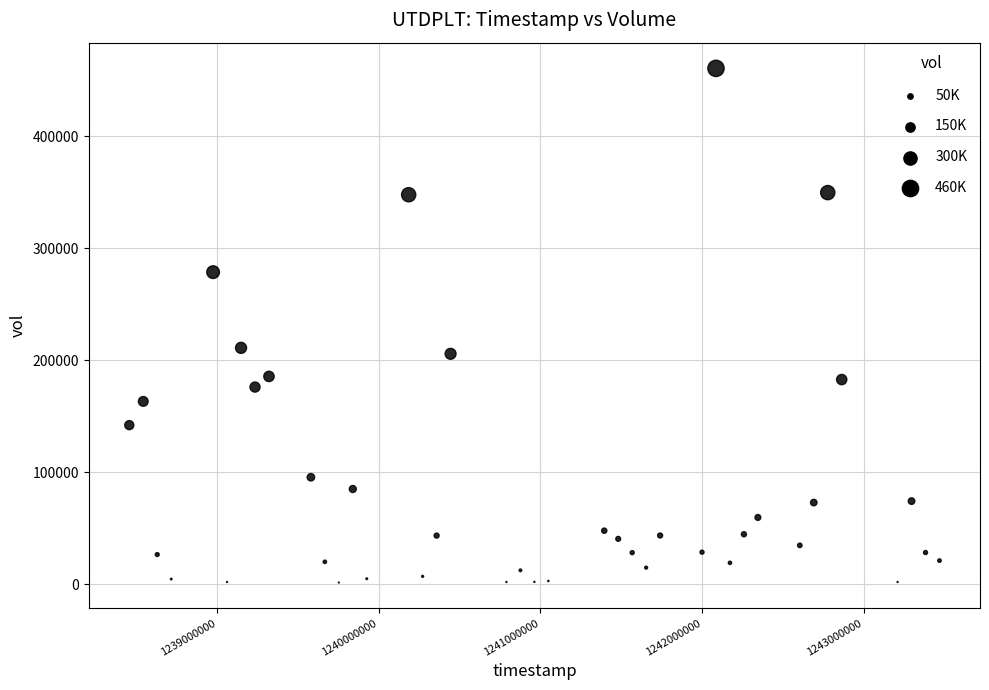

What Y value in the scatter plot is closest to 231000?

211000